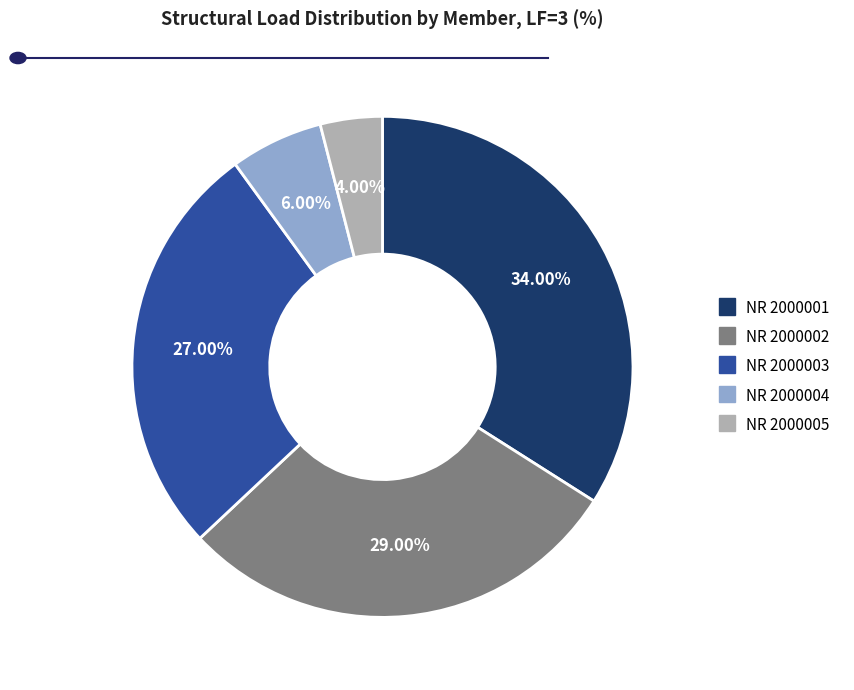

Does any single category account for the majority?

No